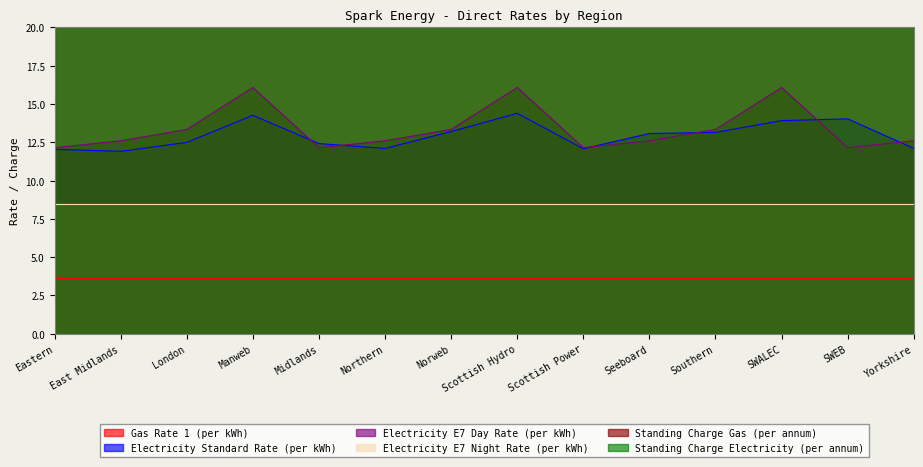

Rank the series by their maximum value, from lowest to highest.

Gas Rate 1 (per kWh), Electricity E7 Night Rate (per kWh), Electricity Standard Rate (per kWh), Electricity E7 Day Rate (per kWh), Standing Charge Electricity (per annum), Standing Charge Gas (per annum)